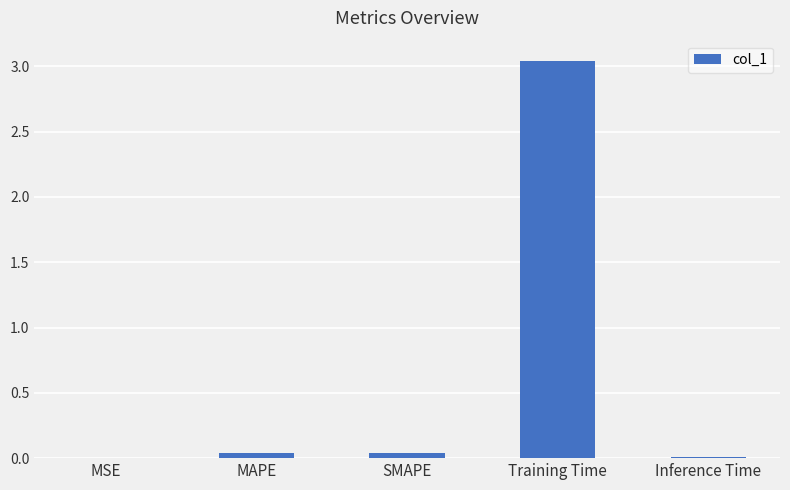

Which has a higher value, SMAPE or Training Time?

Training Time